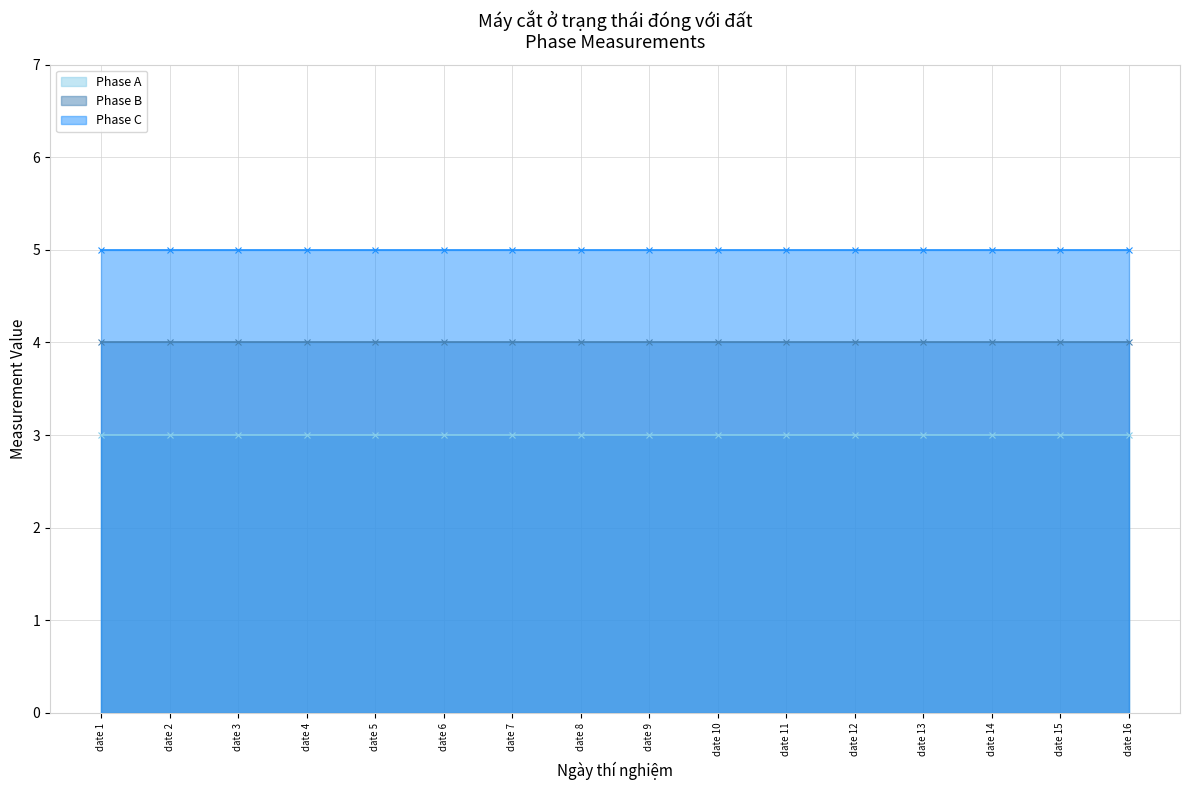

List the series in order of their overall mean, highest first.

Phase C, Phase B, Phase A